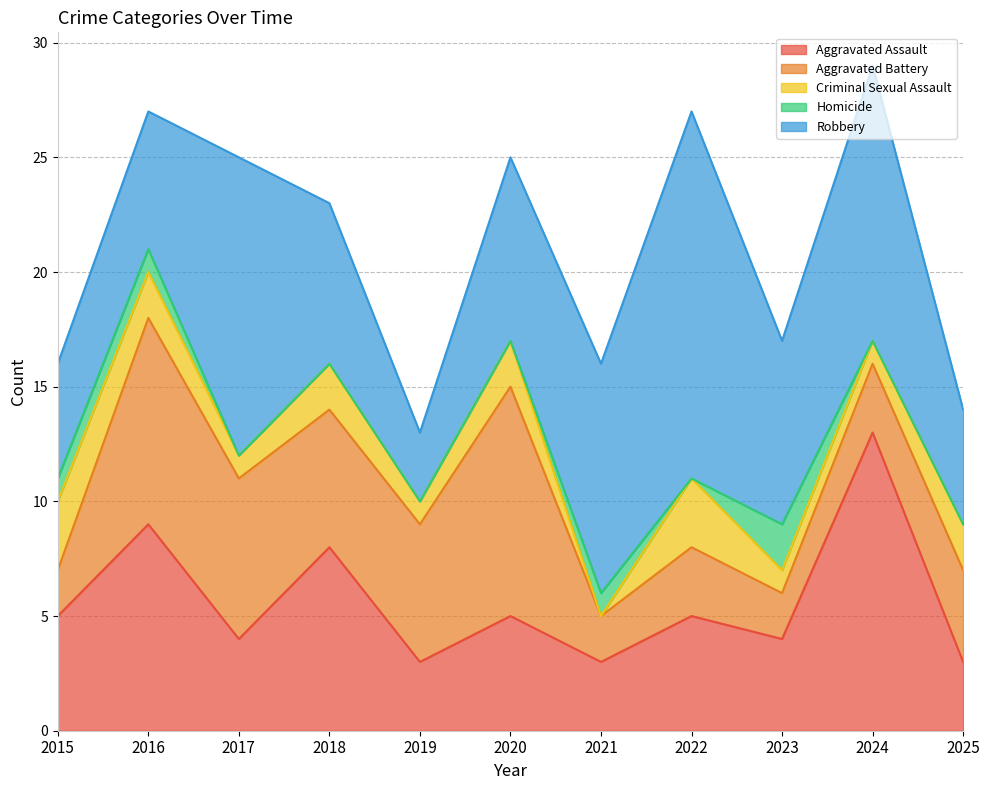

What is the average value of the Aggravated Battery series?

5